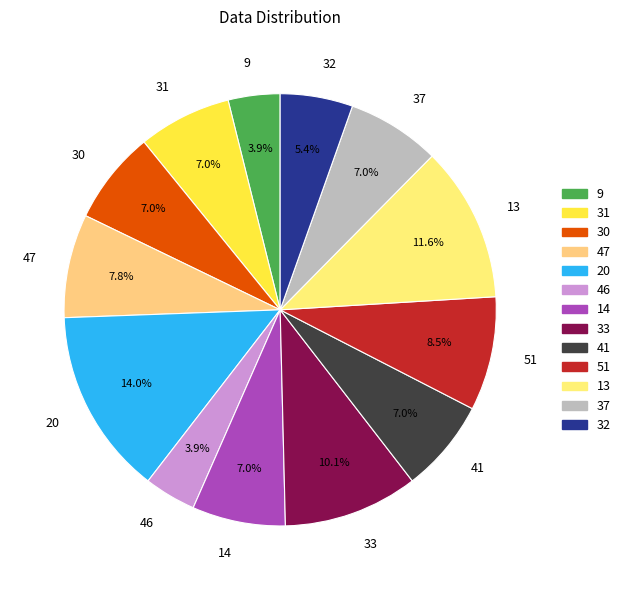

Does any single category account for the majority?

No